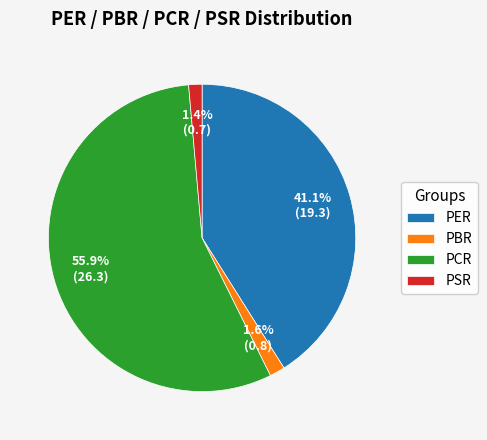

Is the sum of PBR and PSR greater than half?

No